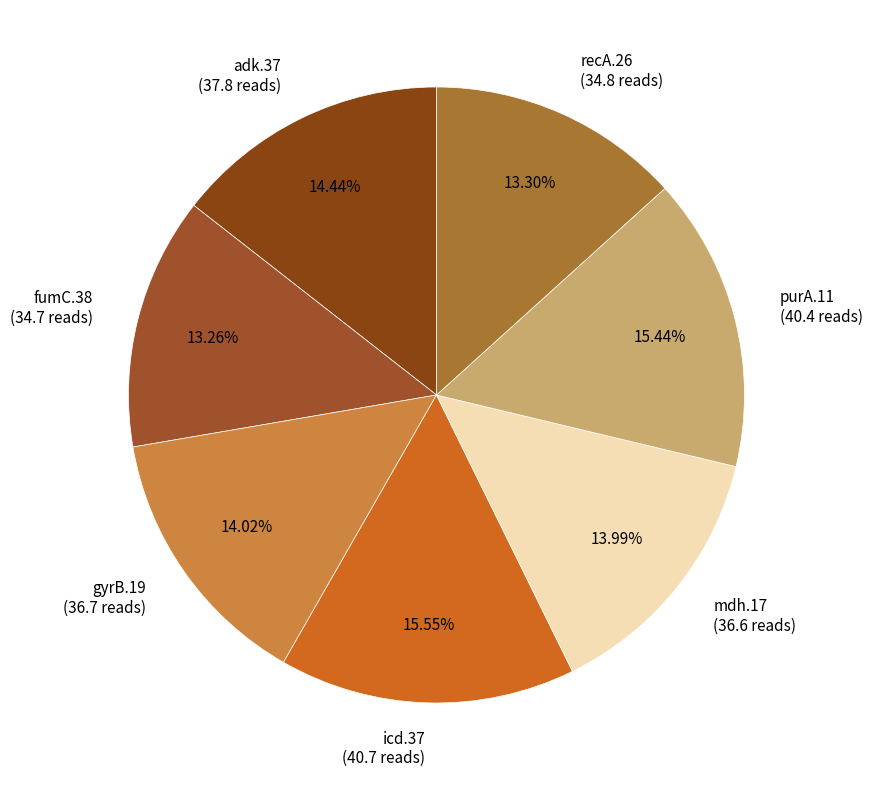

Count the number of slices in the pie.

7